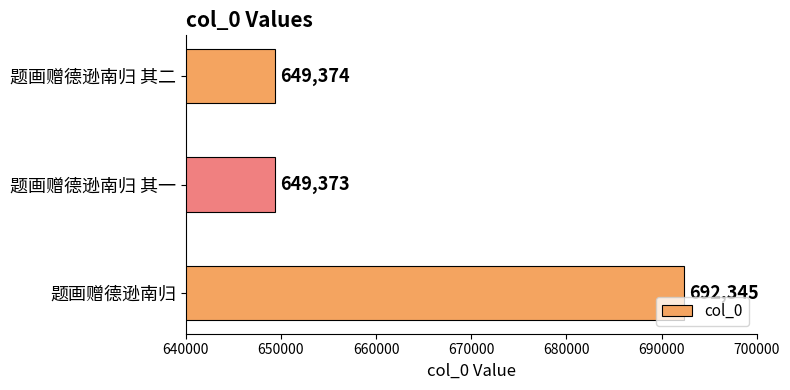

Where is the data nearest to the value 670859?

题画赠德逊南归 其二